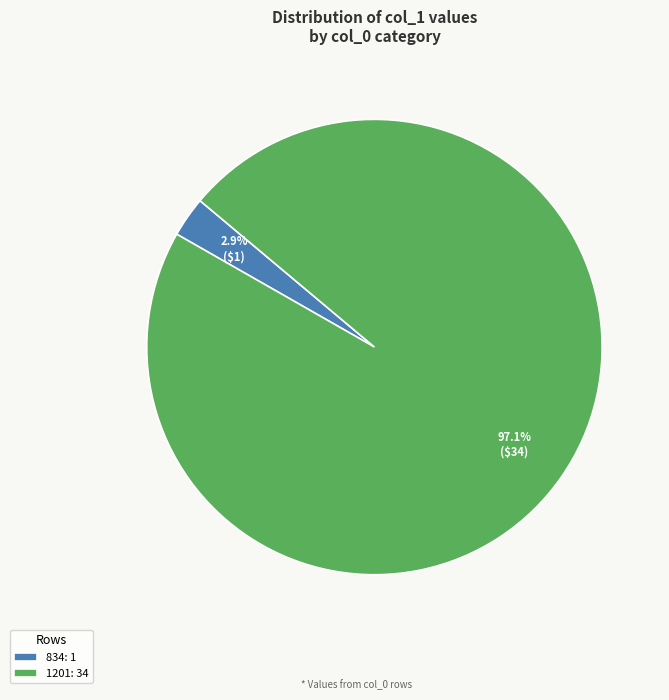

Rank the categories by value from highest to lowest.

1201, 834